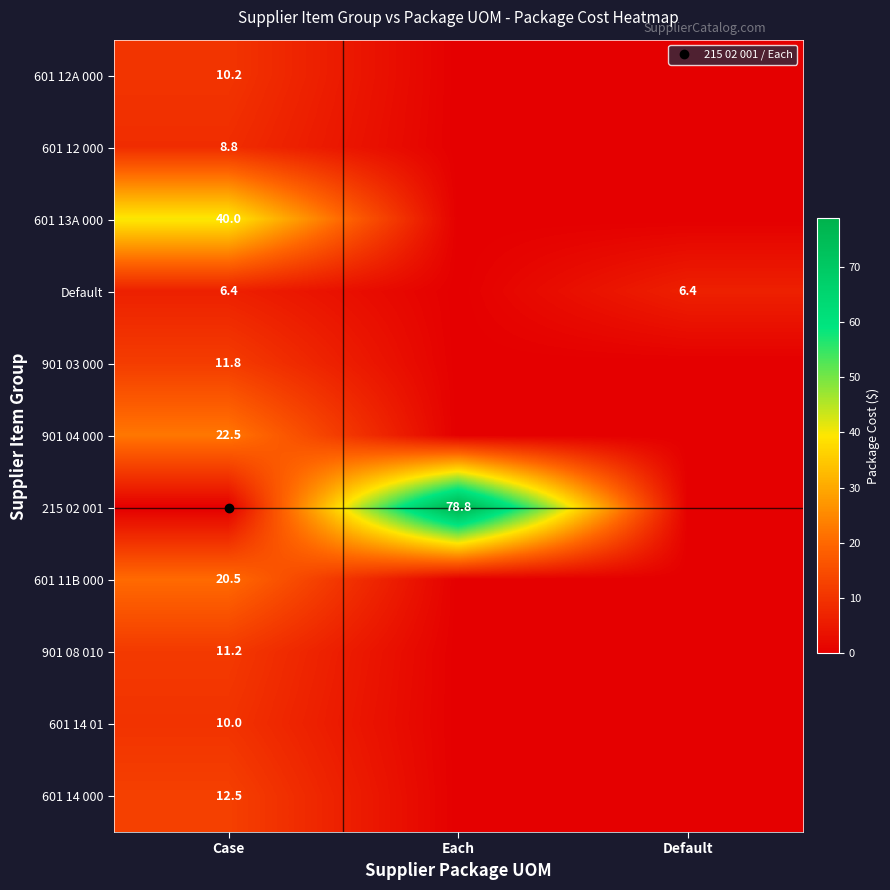

Rank the series by their maximum value, from highest to lowest.

215 02 001, 601 13A 000, 901 04 000, 601 11B 000, 601 14 000, 901 03 000, 901 08 010, 601 12A 000, 601 14 01, 601 12 000, Default